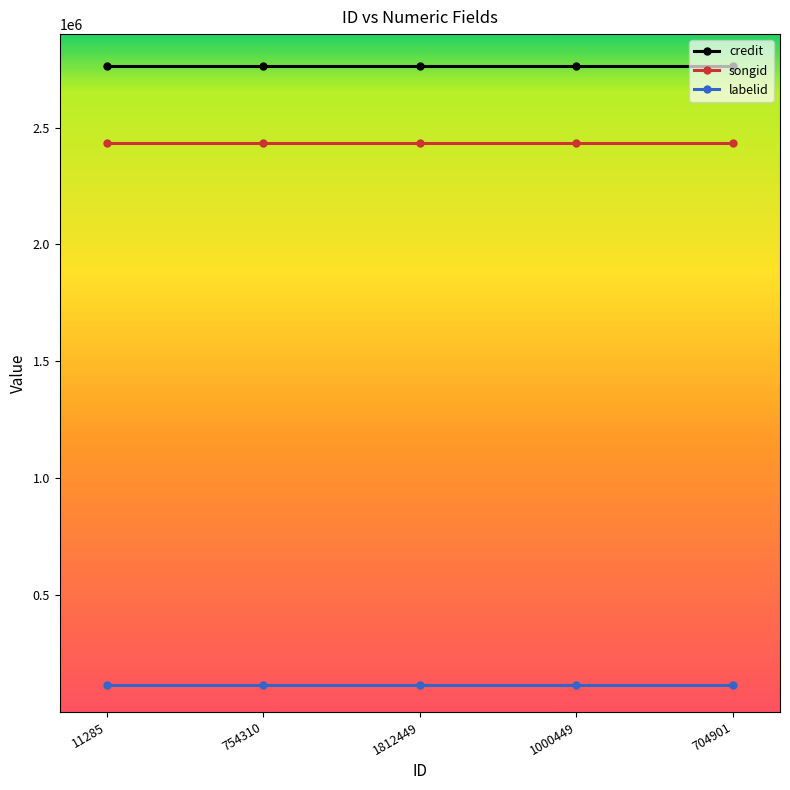

At 754310, list the series in order from largest to smallest.

credit, songid, labelid